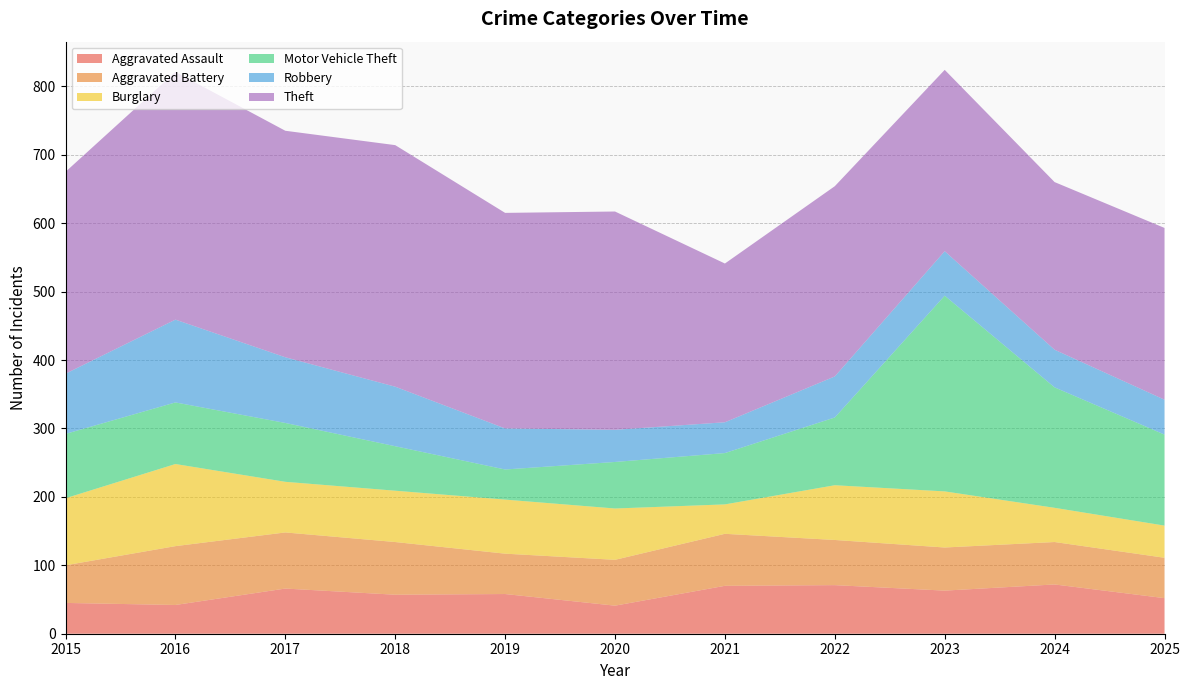

Reading right to left, transcribe all the data shown in this chart.

Aggravated Assault: 2025=52	2024=72	2023=63	2022=71	2021=70	2020=41	2019=58	2018=57	2017=66	2016=42	2015=45
Aggravated Battery: 2025=59	2024=62	2023=63	2022=66	2021=76	2020=67	2019=59	2018=77	2017=82	2016=86	2015=55
Burglary: 2025=47	2024=50	2023=82	2022=80	2021=43	2020=75	2019=79	2018=75	2017=74	2016=120	2015=98
Motor Vehicle Theft: 2025=133	2024=176	2023=286	2022=99	2021=75	2020=68	2019=44	2018=65	2017=86	2016=90	2015=94
Robbery: 2025=51	2024=55	2023=65	2022=60	2021=45	2020=47	2019=60	2018=87	2017=96	2016=121	2015=88
Theft: 2025=251	2024=245	2023=265	2022=278	2021=232	2020=319	2019=315	2018=353	2017=331	2016=362	2015=295